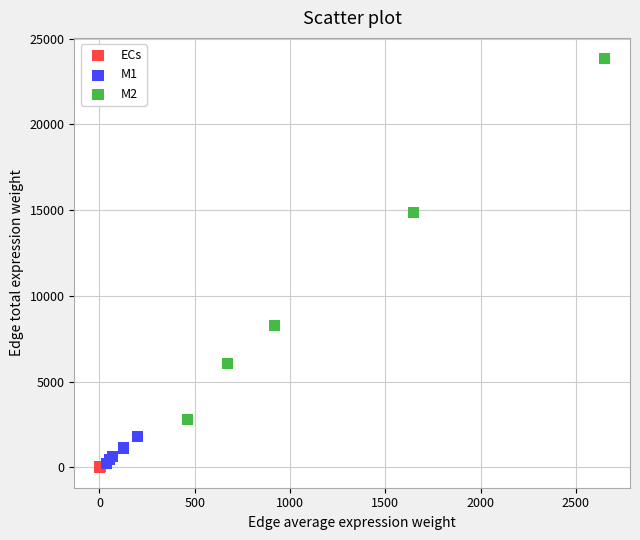

Which series contains the highest Y value?

M2